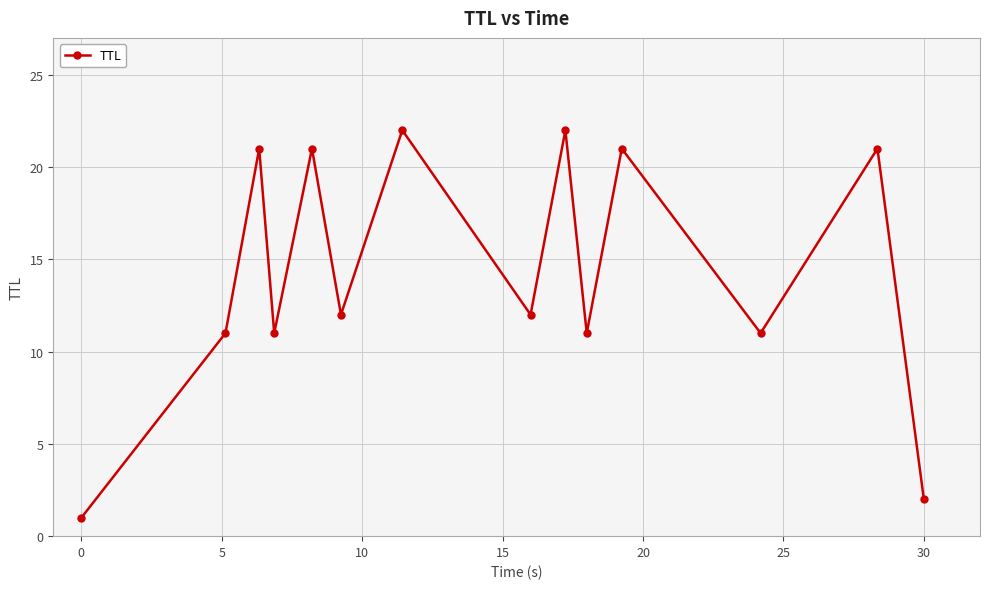

What is the value of the 5th point from the left?

21